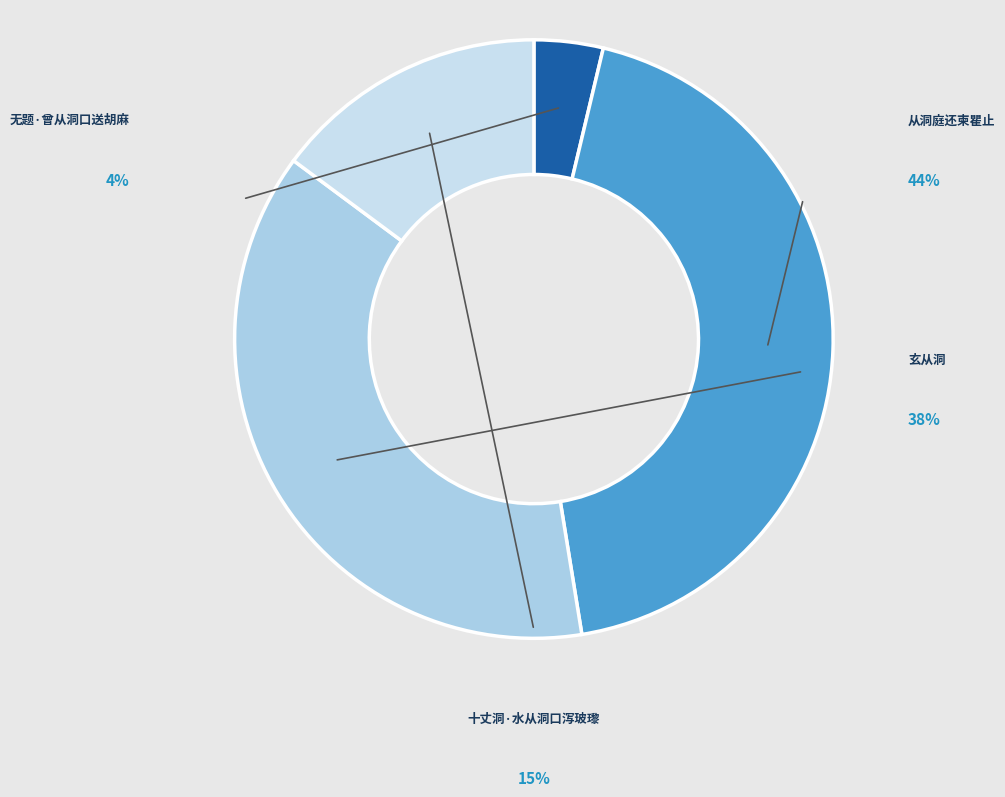

To the nearest percent, what percentage of the pie is 从洞庭还柬瞿止?

44%